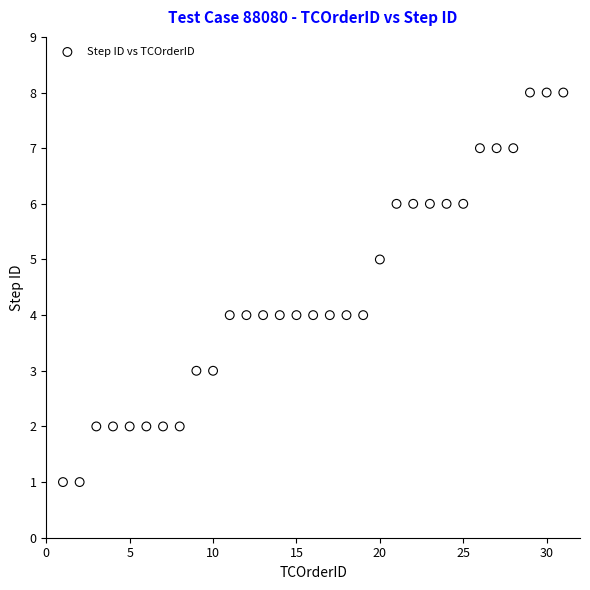

What is the range of X values (max minus min)?

30